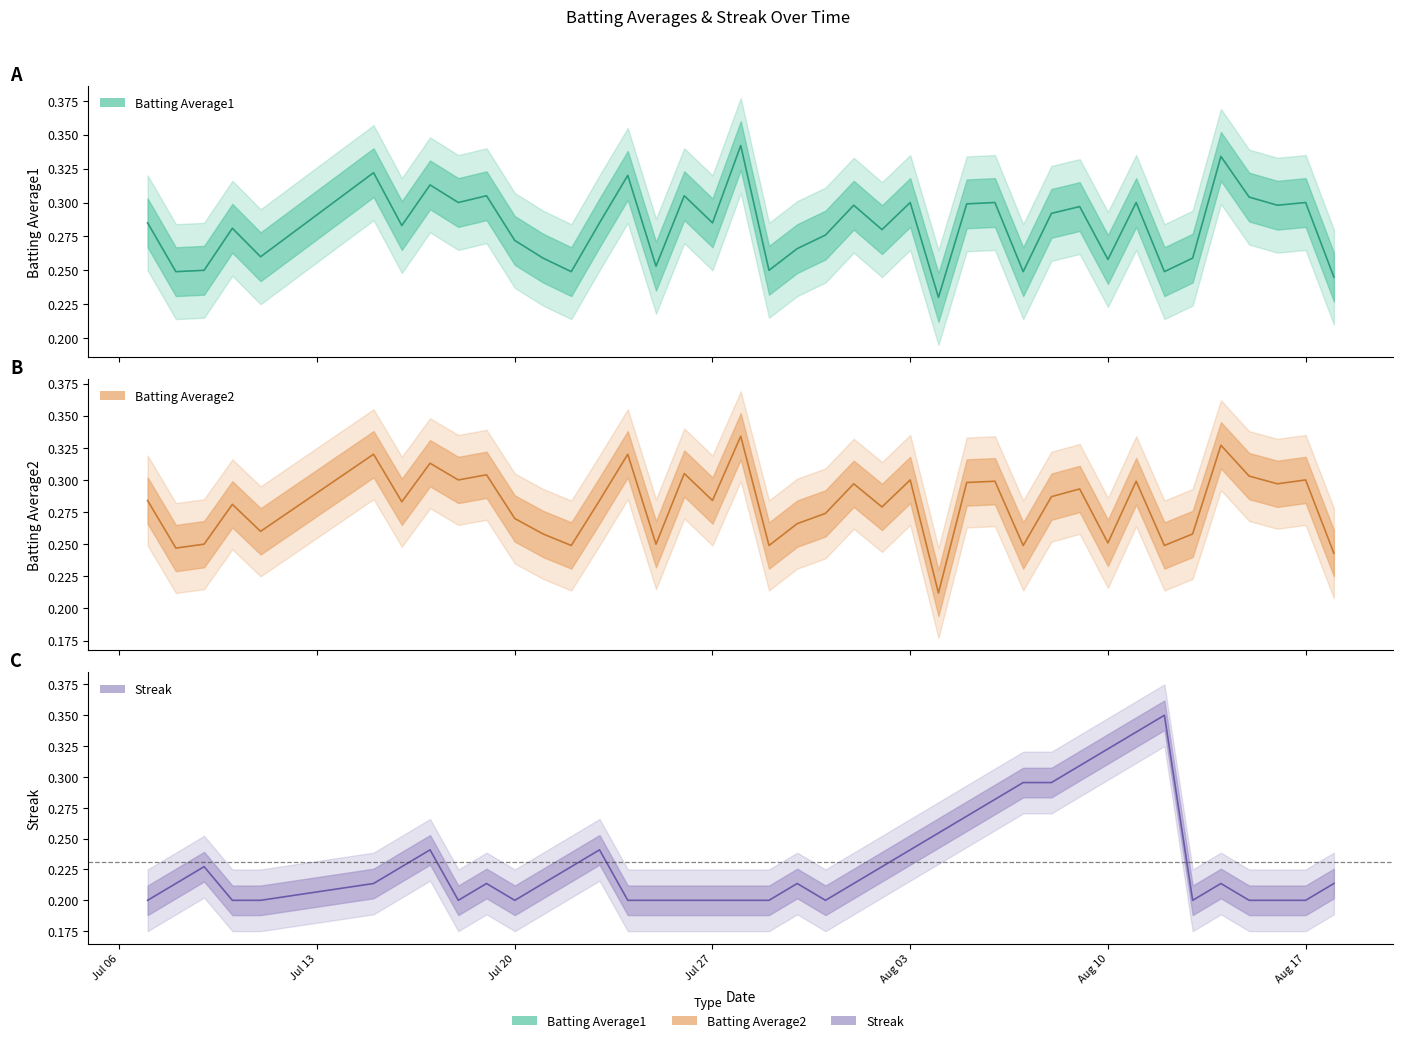

What position from the left is 2010-08-18?

40